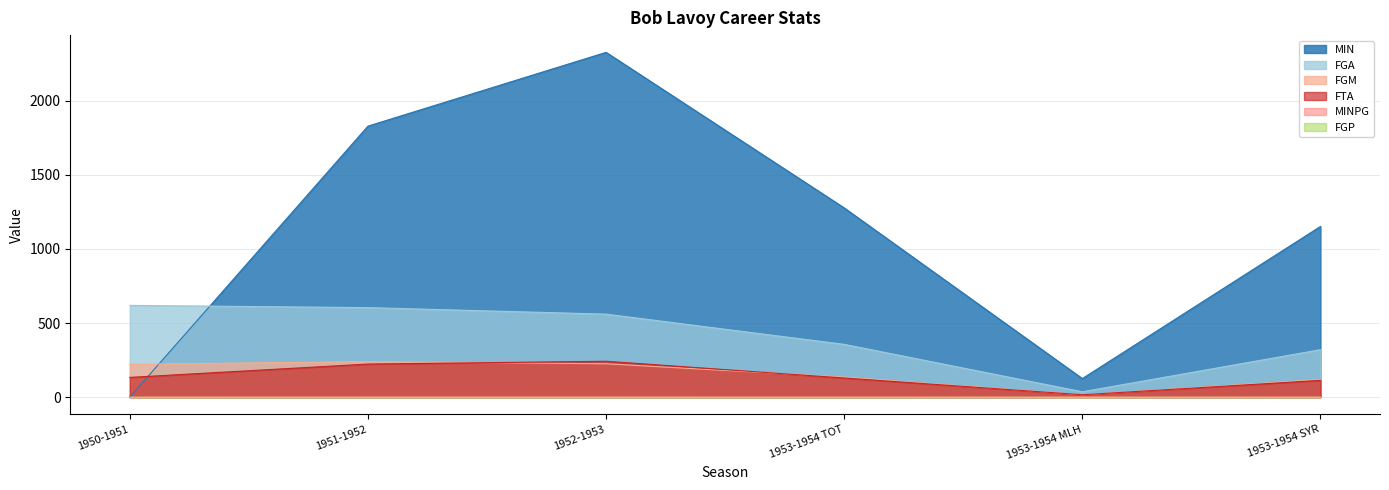

What is the label of the 1st point from the right?

1953-1954 SYR